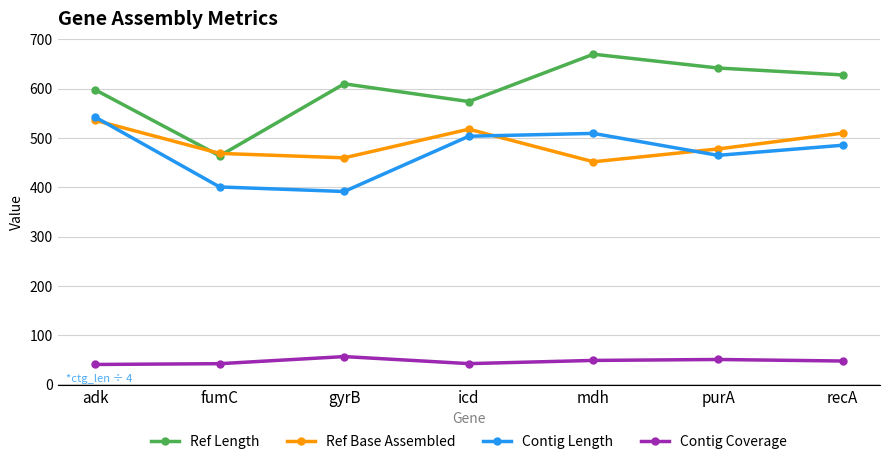

Which series has the widest spread of values?

Ref Length